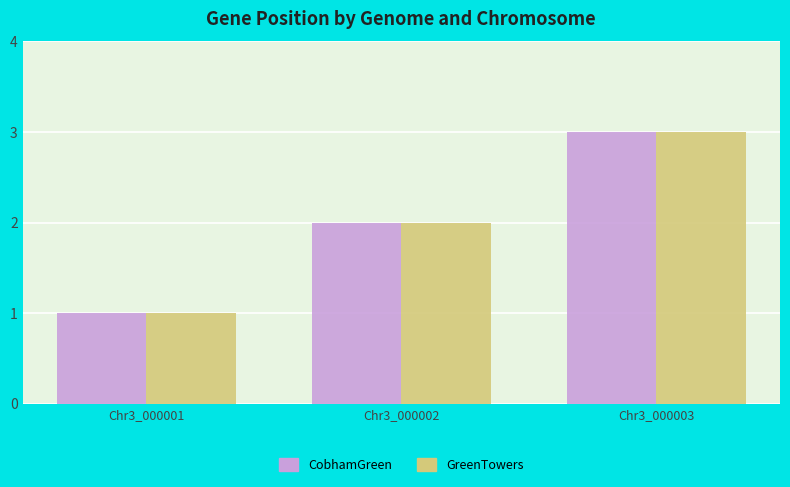

What are all the series names shown in the legend?

CobhamGreen, GreenTowers